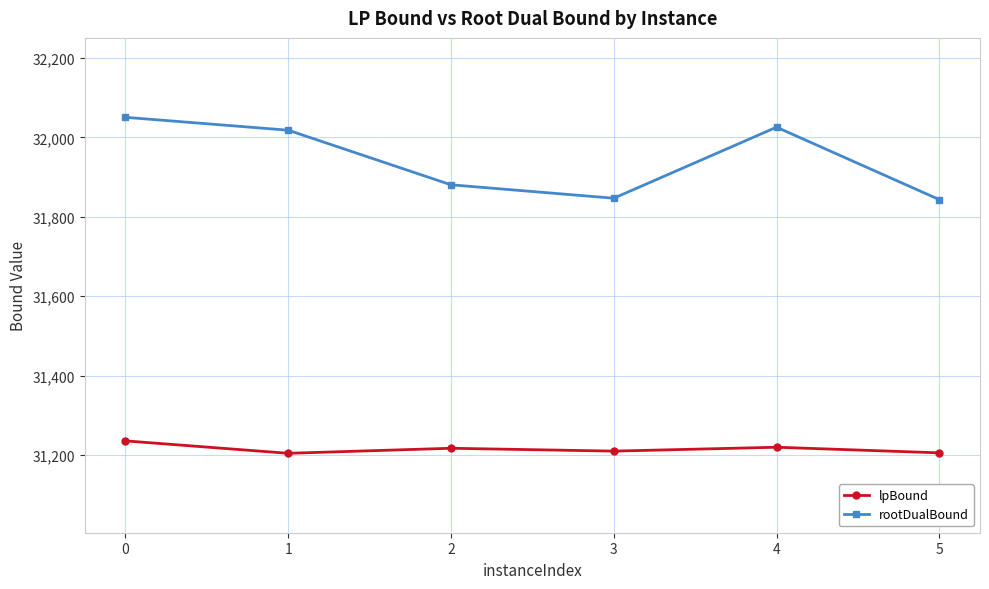

The value of rootDualBound at 4 is 12839.1. True or false?

False